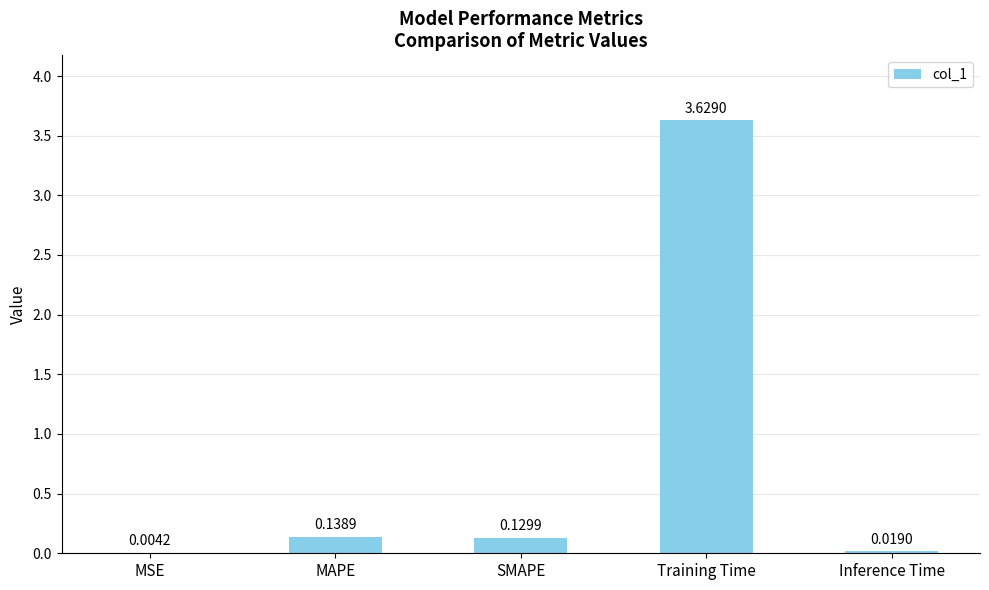

What is the sum of the values at Training Time and MAPE?

3.8